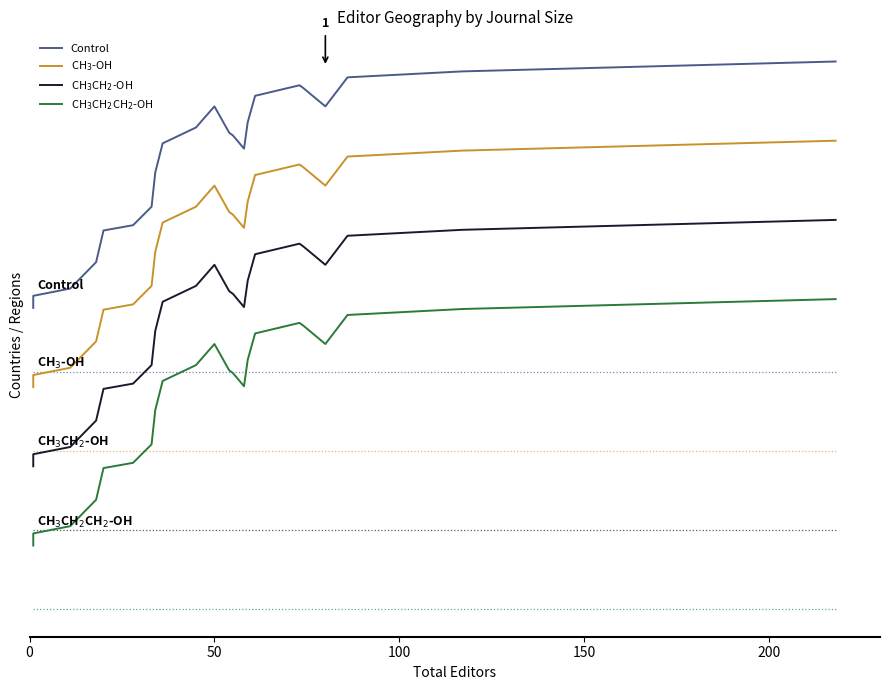

Is it true that CH3CH2CH2-OH equals 2 at 117?

False